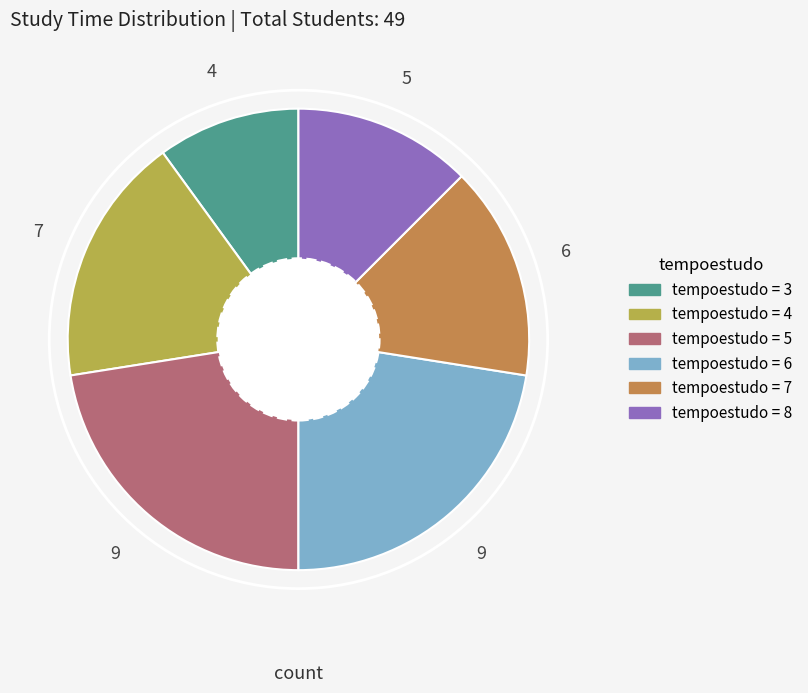

Does tempoestudo = 3 represent more than half of the total?

No